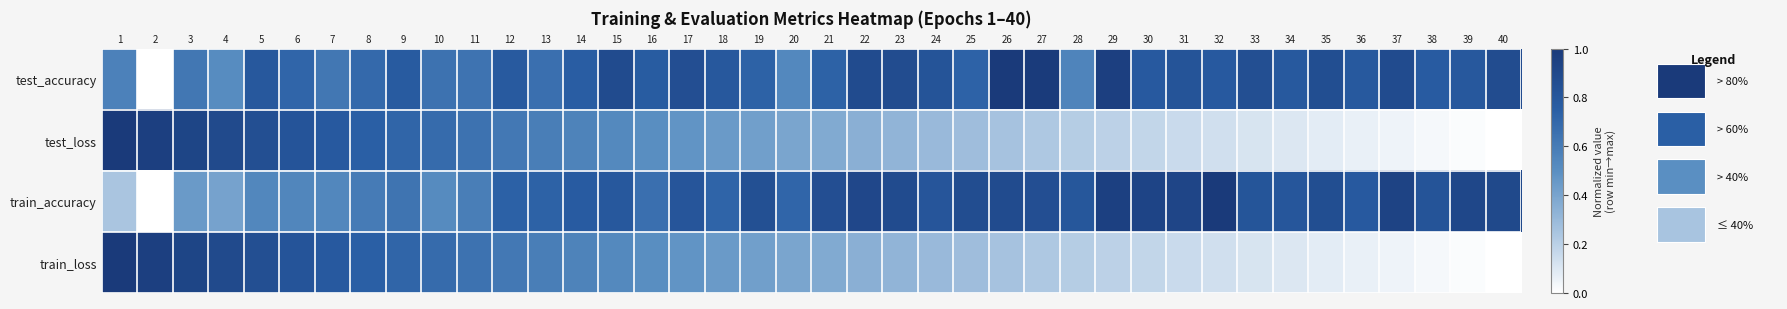

What is the spread (max minus min) of values at 34?

0.7